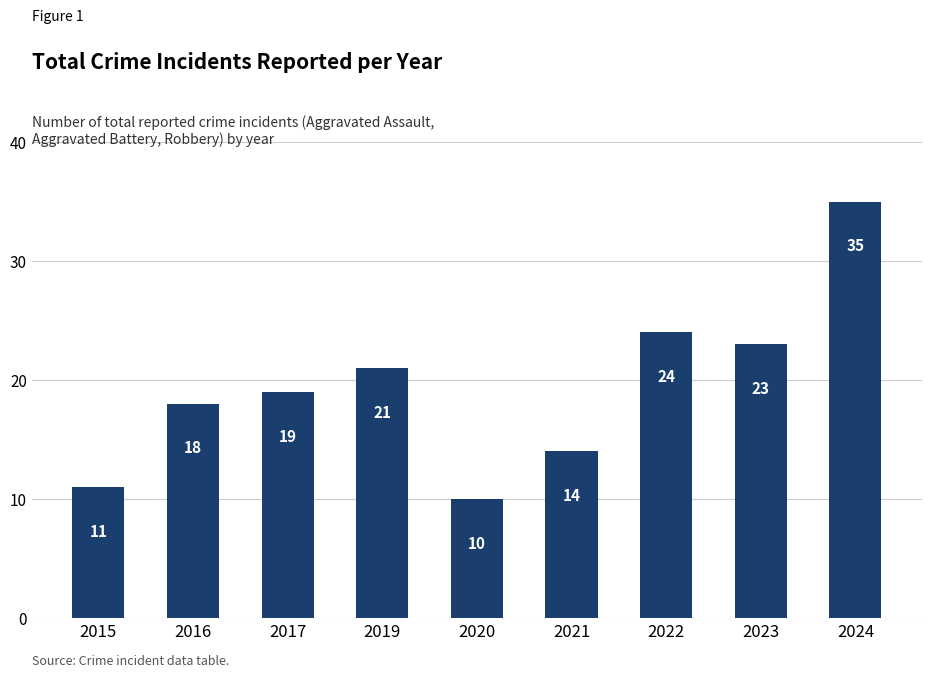

The value at 2015 is 11. True or false?

True